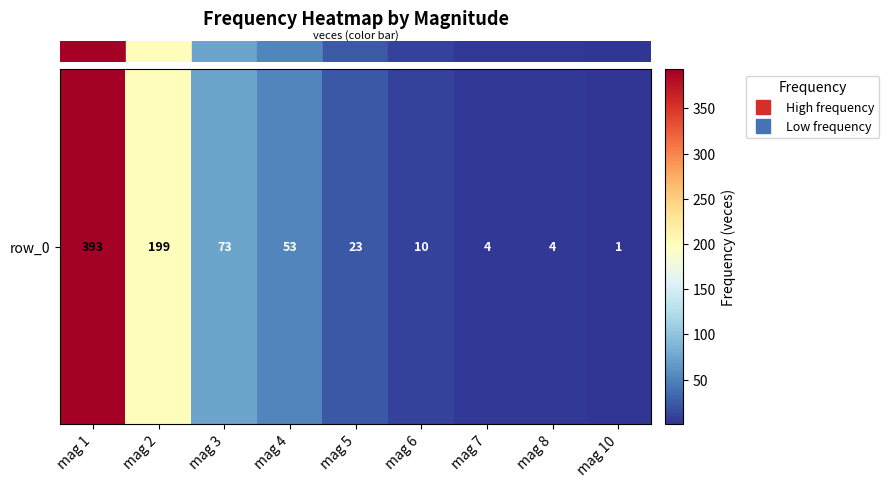

Reading left to right, what are all the values shown in this chart?

mag 1=393	mag 2=199	mag 3=73	mag 4=53	mag 5=23	mag 6=10	mag 7=4	mag 8=4	mag 10=1